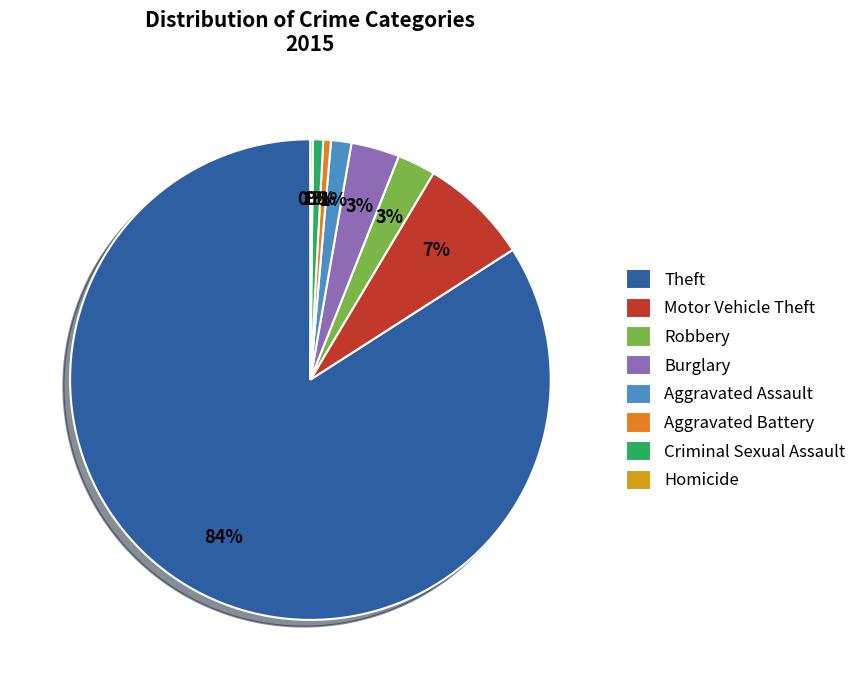

What is the ratio of the value at Motor Vehicle Theft to the value at Burglary?

2.3